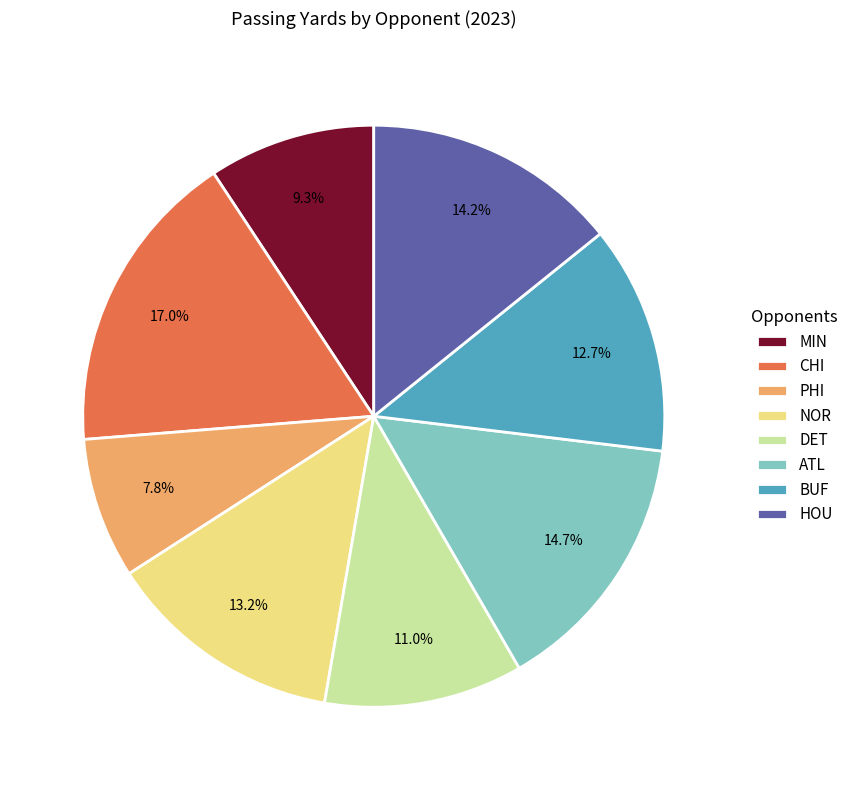

Count the number of slices in the pie.

8